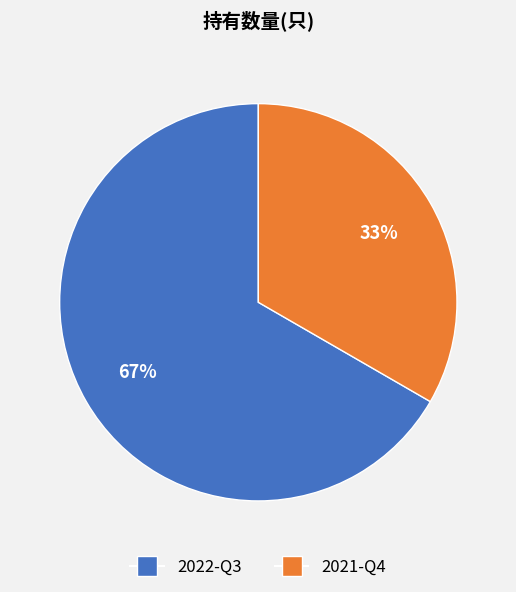

Does 2022-Q3 represent more than half of the total?

Yes